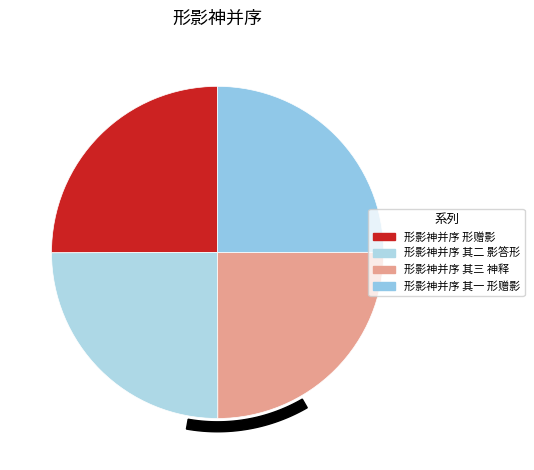

Between 形影神并序 形赠影 and 形影神并序 其三 神释, which is larger?

形影神并序 形赠影